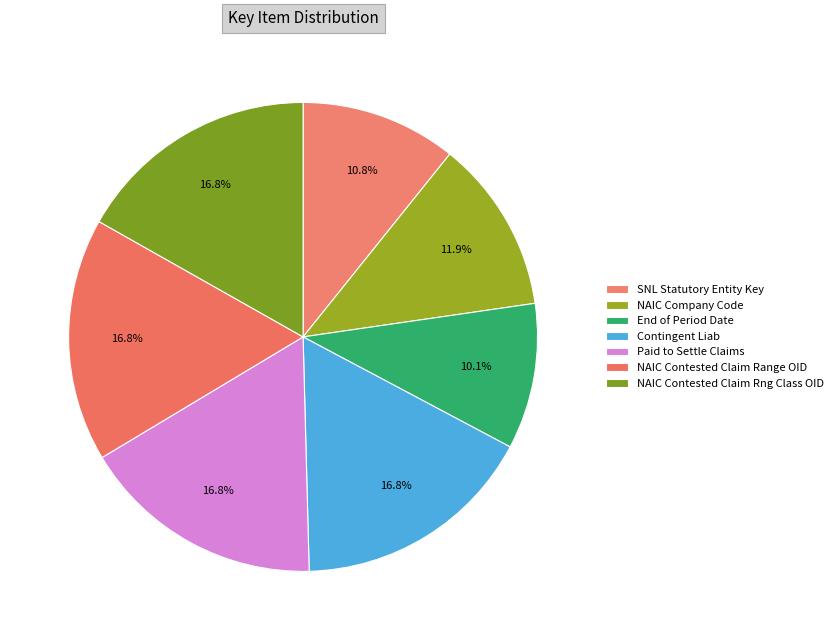

To the nearest percent, what is the difference between the largest and smallest slice percentages?

7%